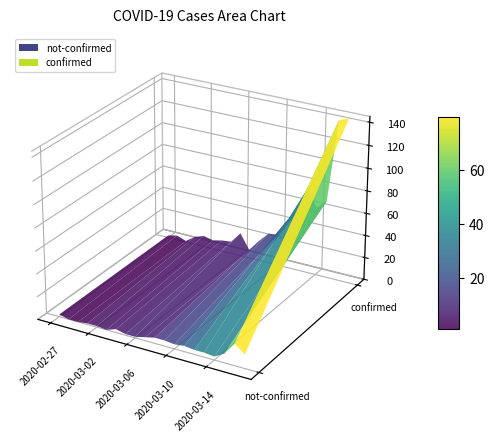

Reading right to left, transcribe all the data shown in this chart.

confirmed: 145	142	69	61	76	54	44	28	27	18	7	21	11	10	8	10	7	1	4	2
not-confirmed: 12	19	8	3	4	4	5	4	5	5	3	1	1	3	0	1	1	0	0	2